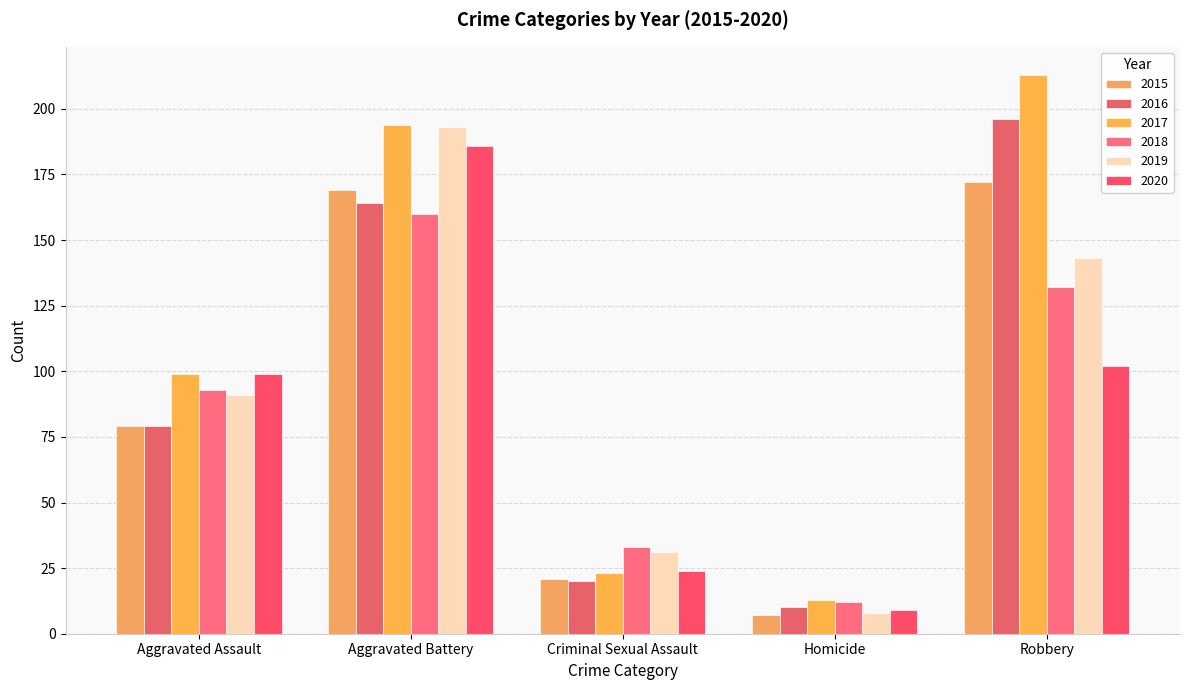

Does the chart contain stacked bars?

No